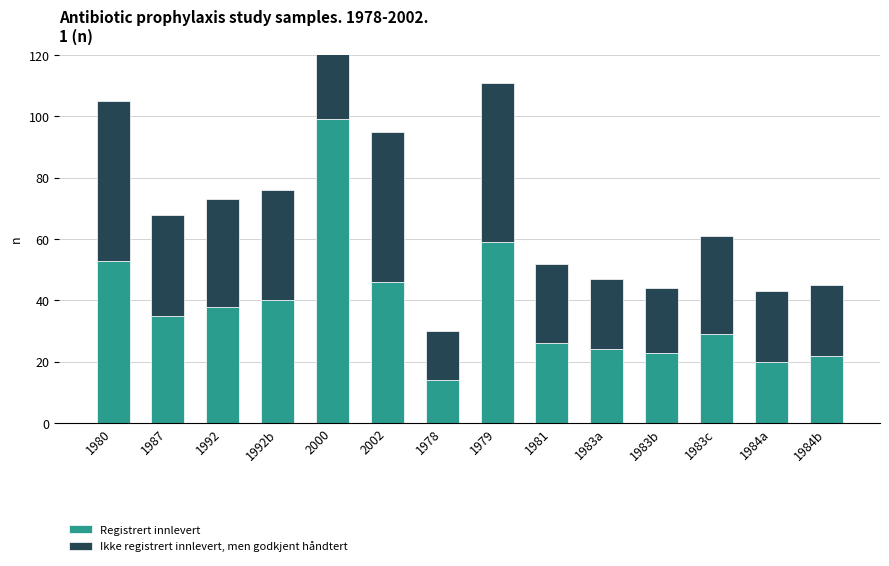

At how many categories does at least one series exceed 82?

1